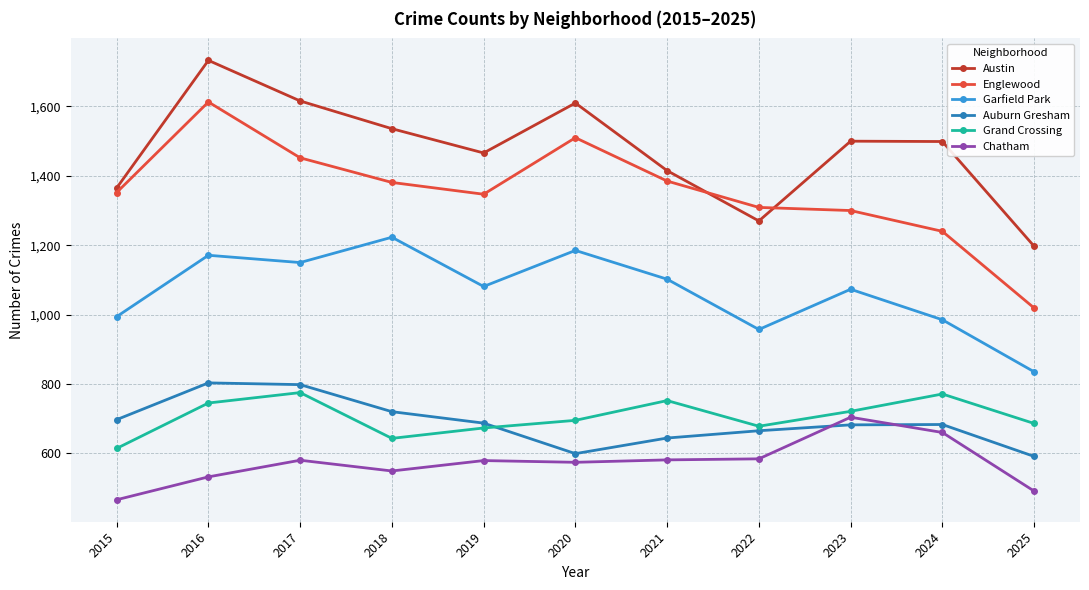

What is the difference between the maximum and minimum values in the Garfield Park series?

388